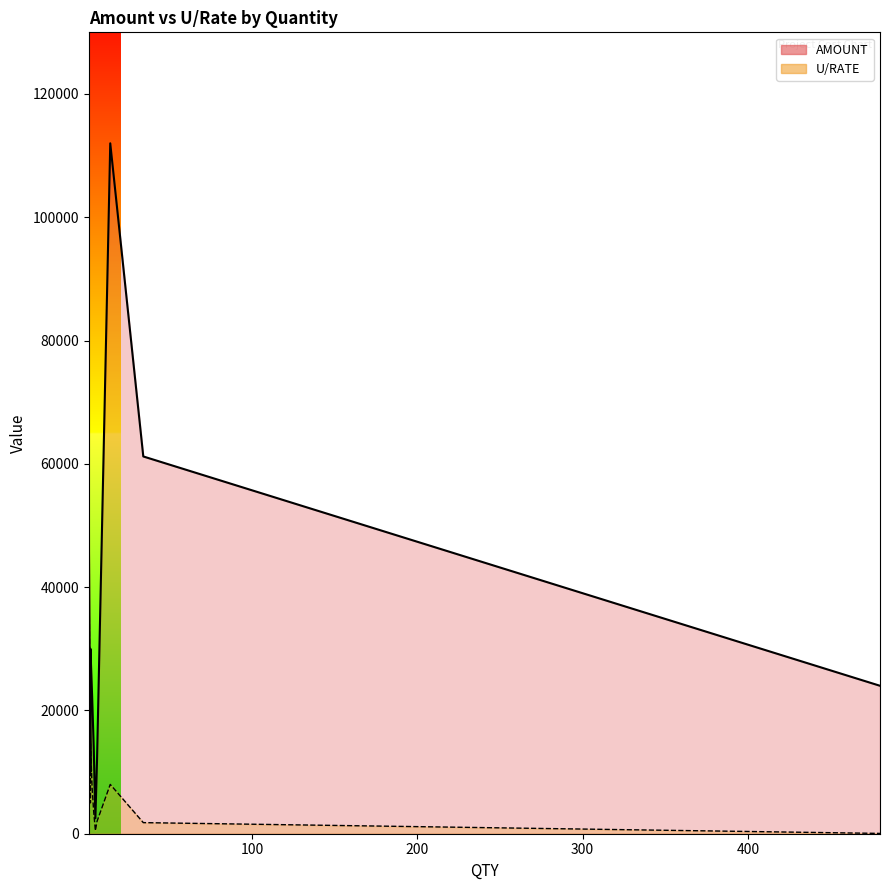

How many distinct data groups are displayed?

2